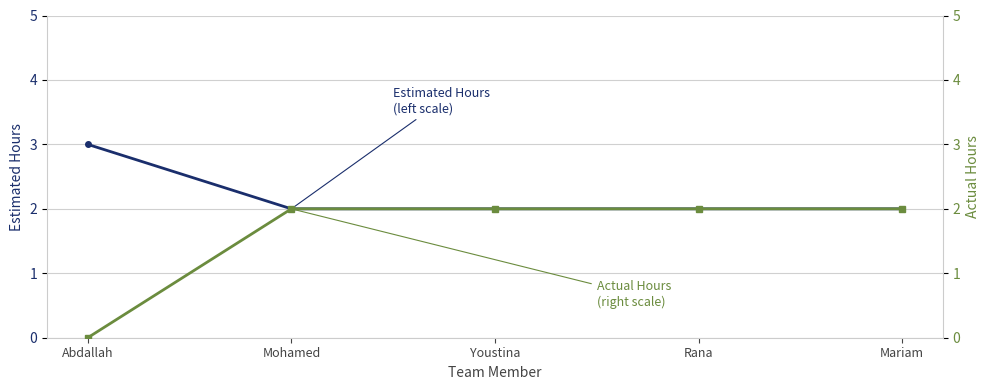

True or false: Actual Hours and Estimated Hours intersect in this chart.

False